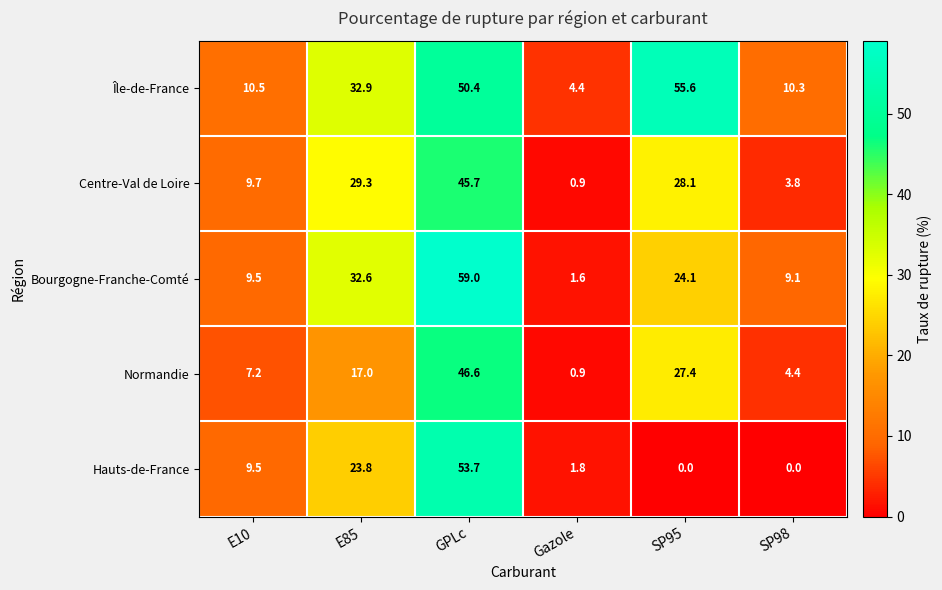

What is the lowest value of the Centre-Val de Loire series?

0.9